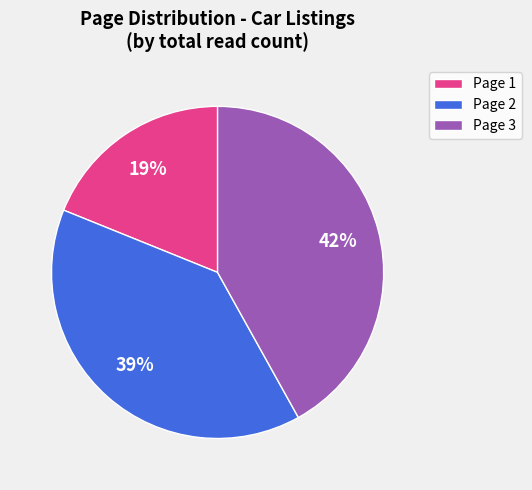

Does Page 1 account for over 50% of the chart?

No